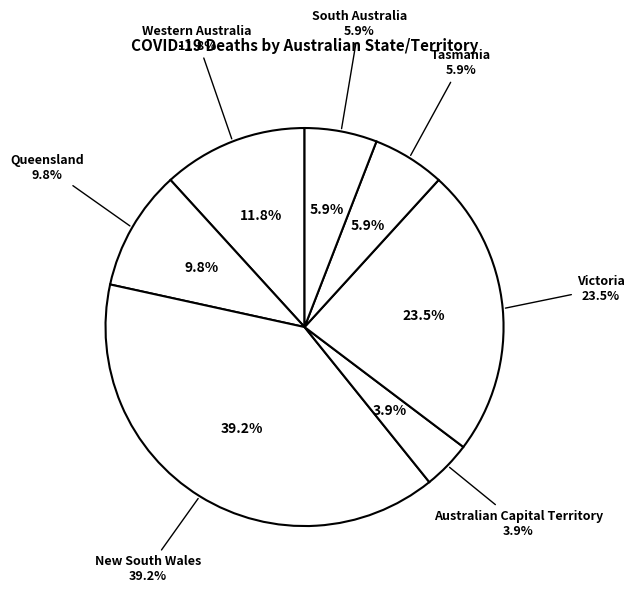

Is there a majority slice in this chart?

No